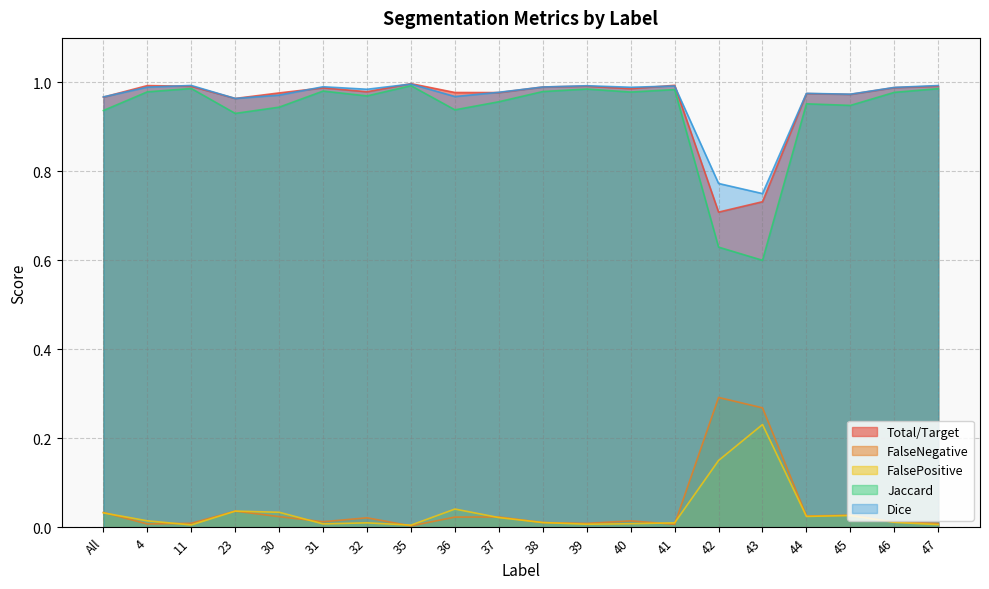

At which category does FalseNegative reach its first local valley?

4